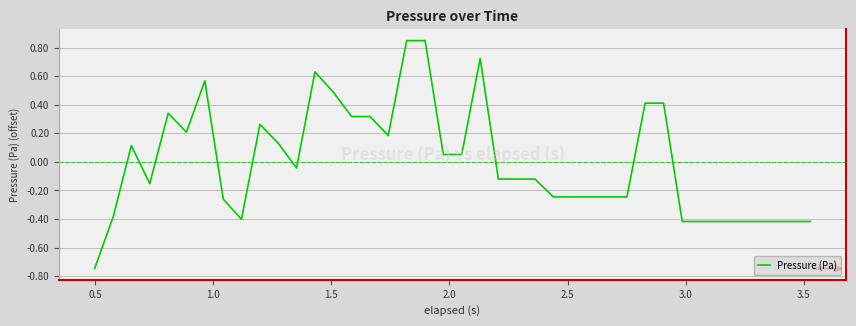

What is the difference between the maximum and minimum values?

1.6